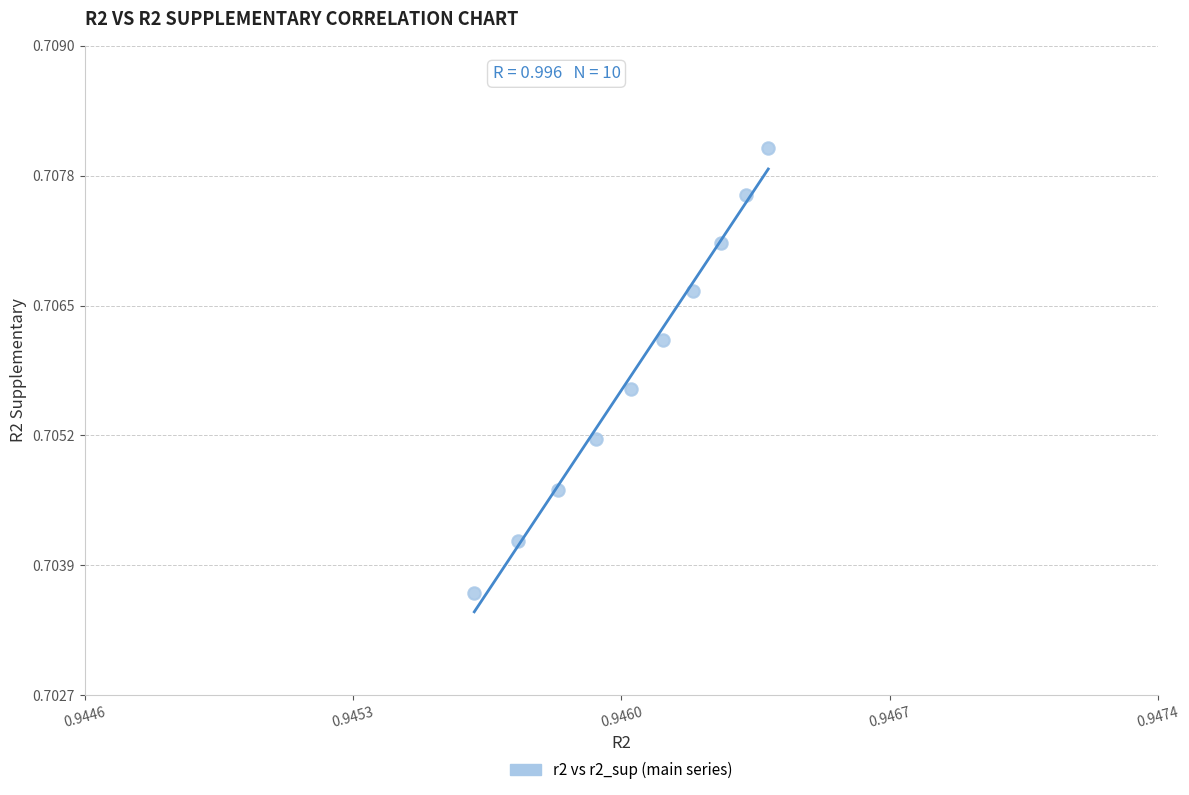

What is the average X value?

0.9